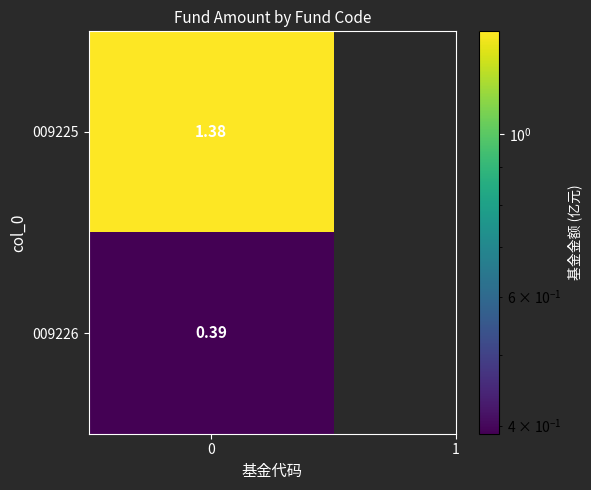

What is the smallest value displayed?

0.4